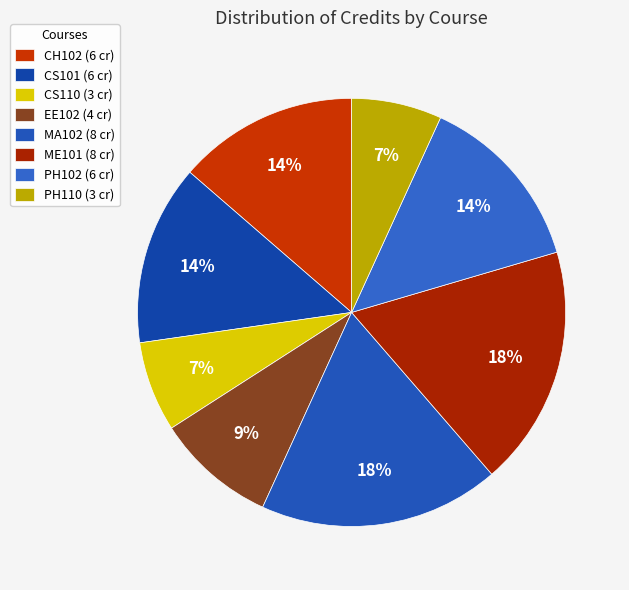

Does any single category account for the majority?

No